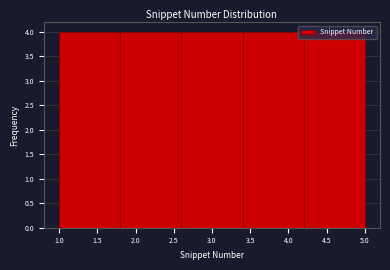

Reading left to right, transcribe this chart: for each bar, give the range it covers on the x-axis and its height. The values are not printed on the chart, so give them approximately, as read against the axis.

1.0 to 1.8: 4
1.8 to 2.6: 4
2.6 to 3.4: 4
3.4 to 4.2: 4
4.2 to 5.0: 4